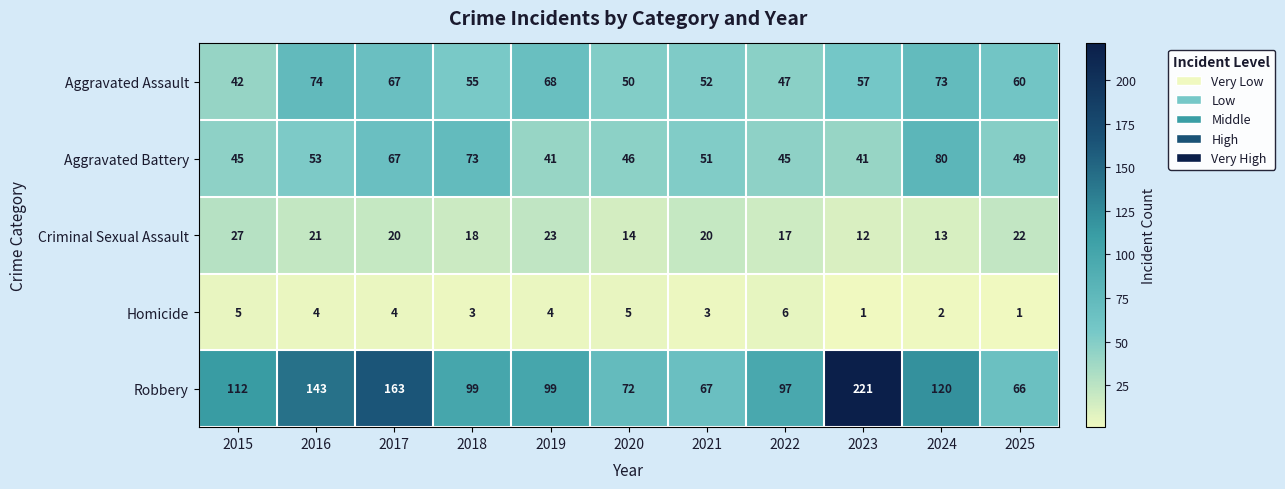

True or false: Robbery has a value of 324 at 2023.

False